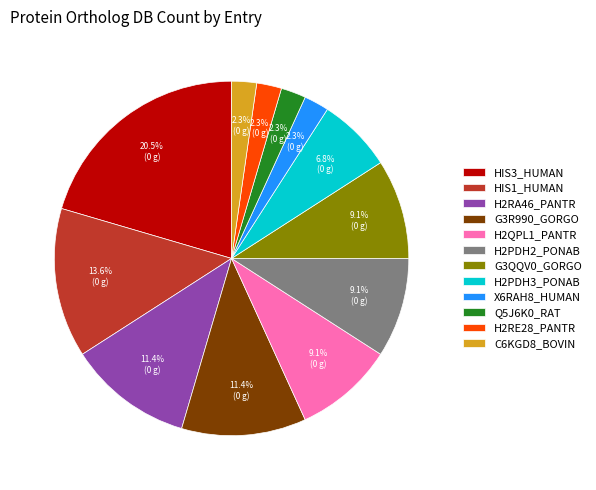

How many slices are in this pie chart?

12